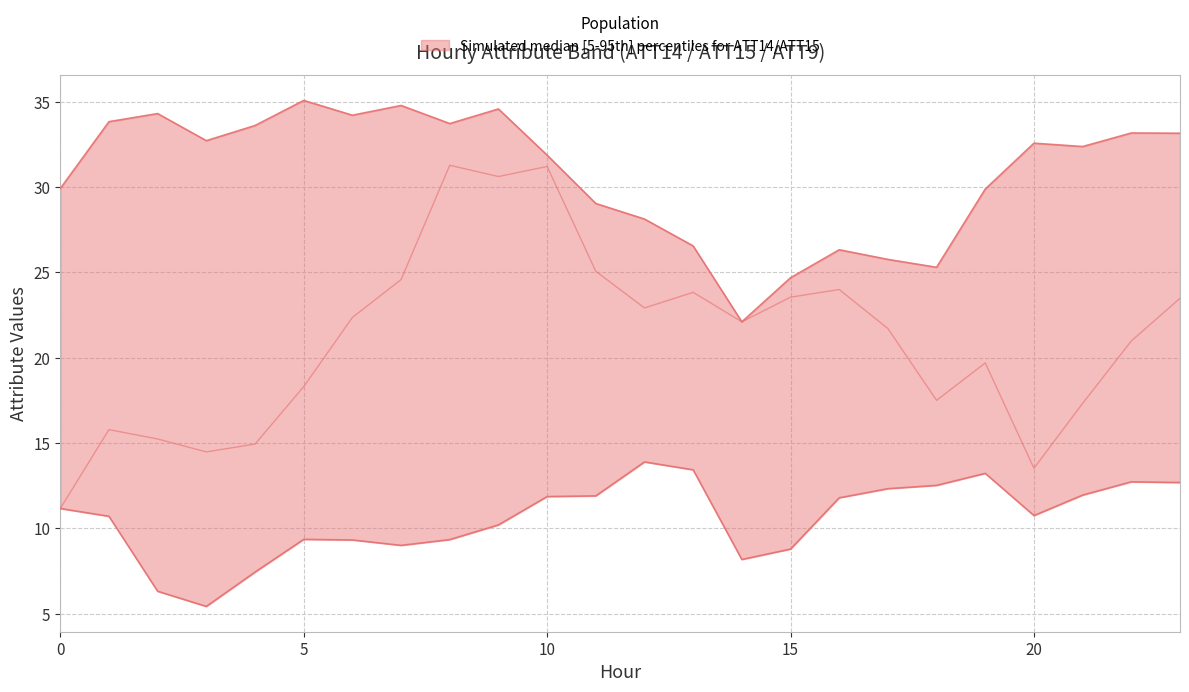

True or false: ATT14 (upper) has more than 2 points higher than both neighbors.

True